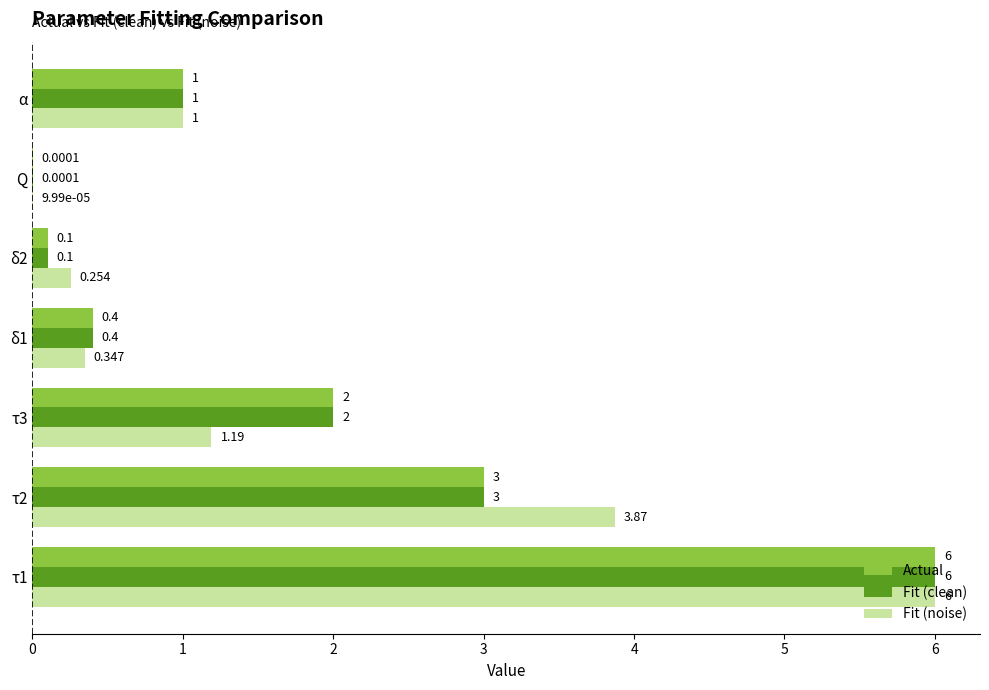

What is the sum of all Fit (noise) values?

12.7